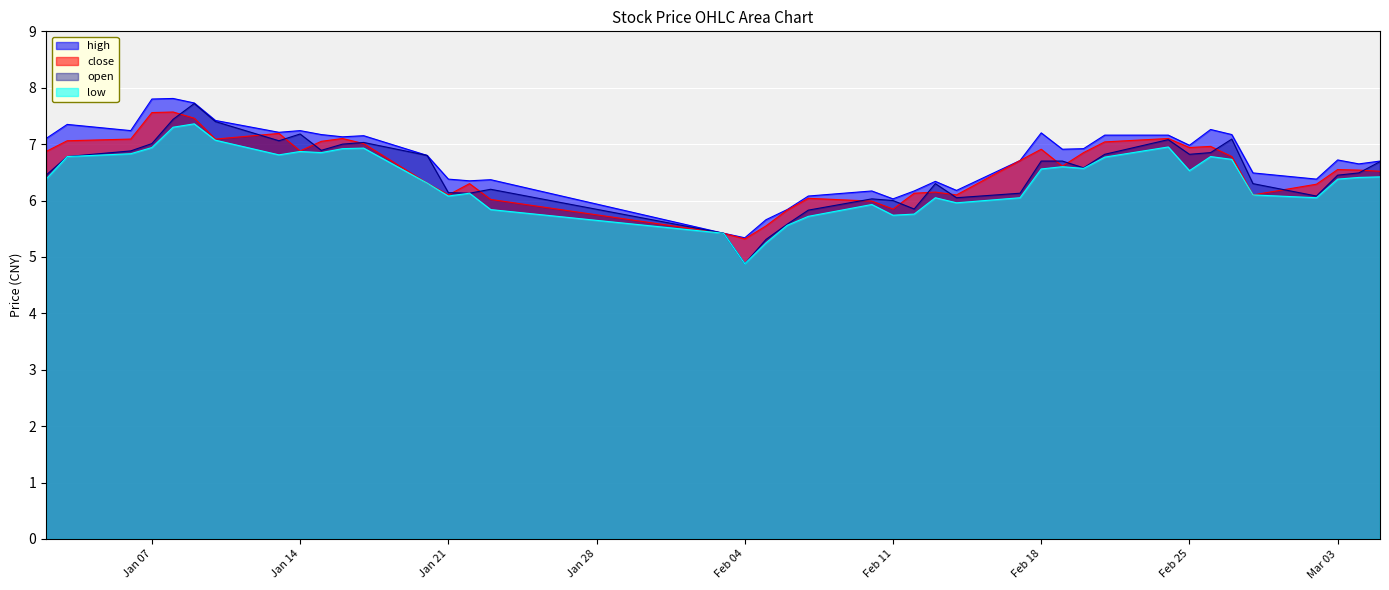

Is it true that high equals 3.5 at Jan 14?

False